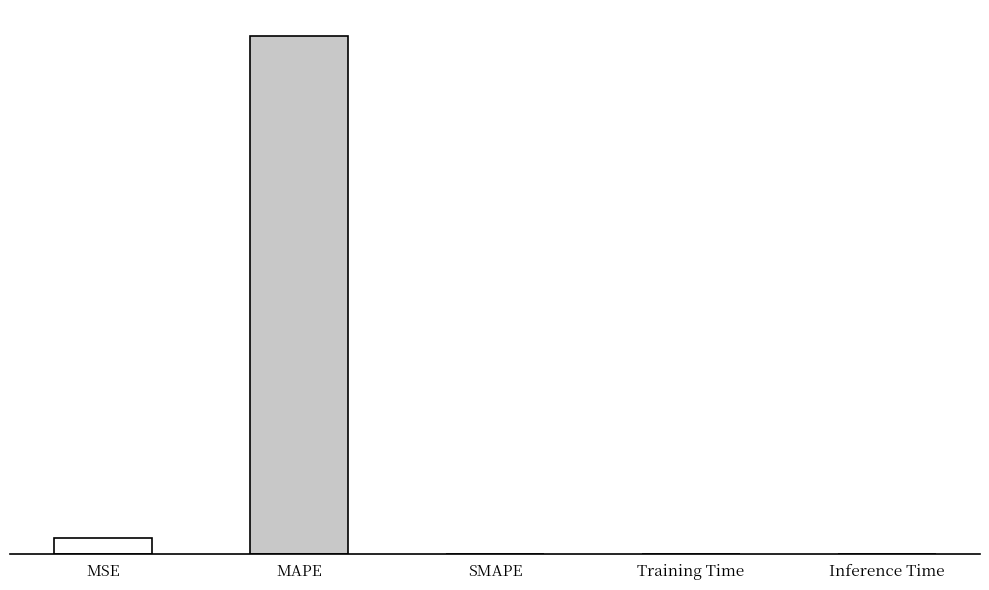

What is the difference between the maximum and minimum values?

151.5